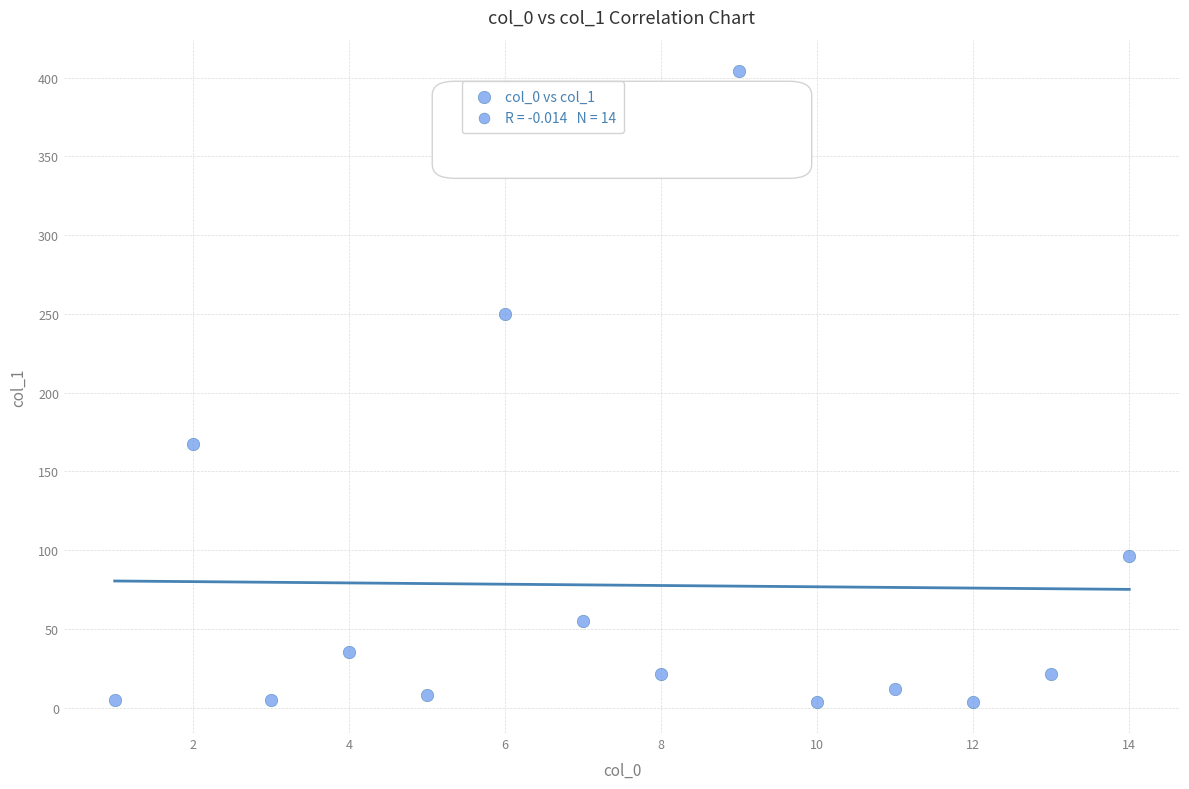

What Y value in the scatter plot is closest to 204?

167.2